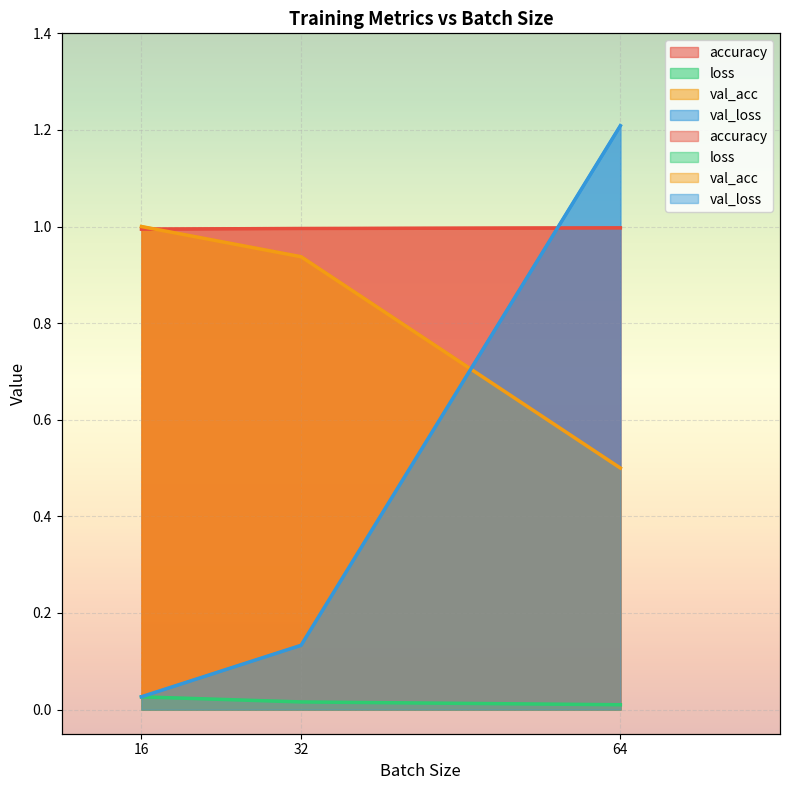

Rank the series by their maximum value, from lowest to highest.

loss, accuracy, val_acc, val_loss